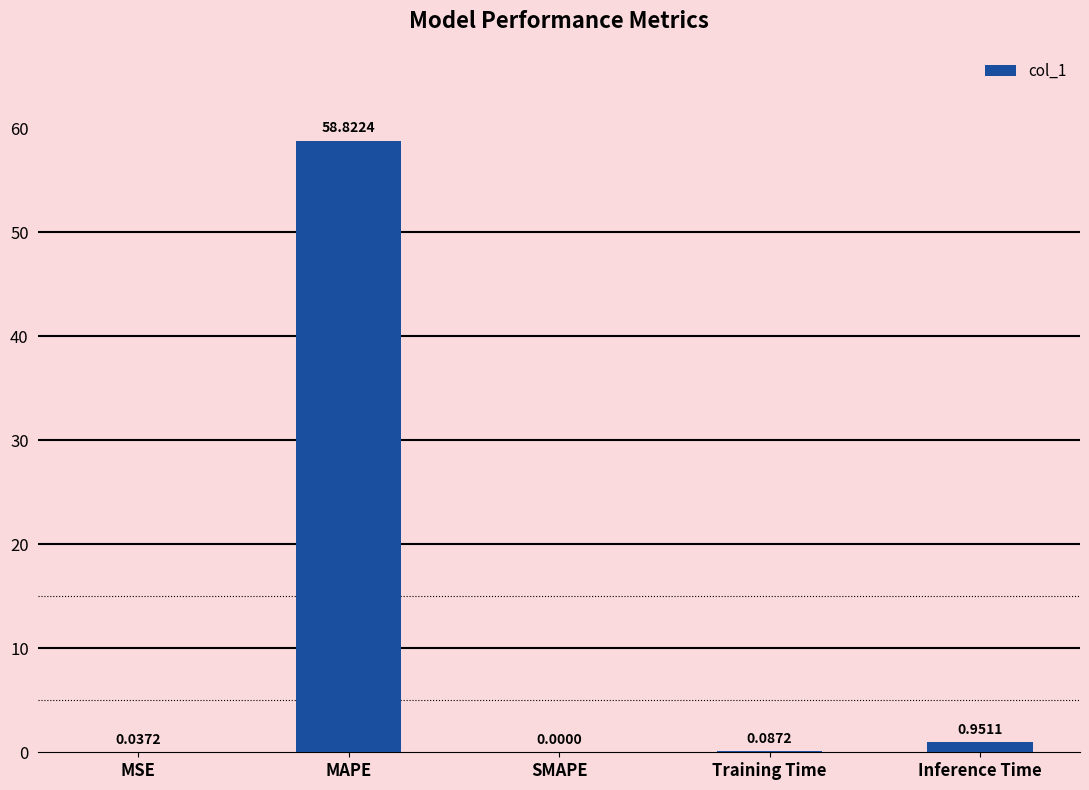

Which has a higher value, MAPE or Training Time?

MAPE